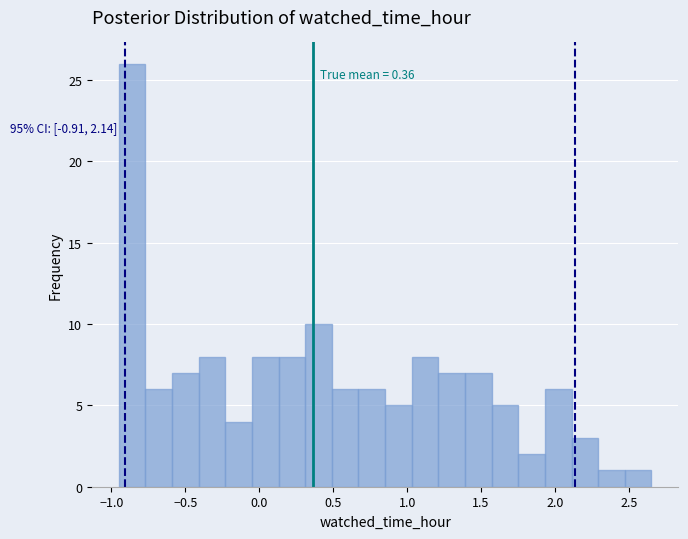

Read against the x-axis, roughly where is the centre of the tallest bar?

-0.85